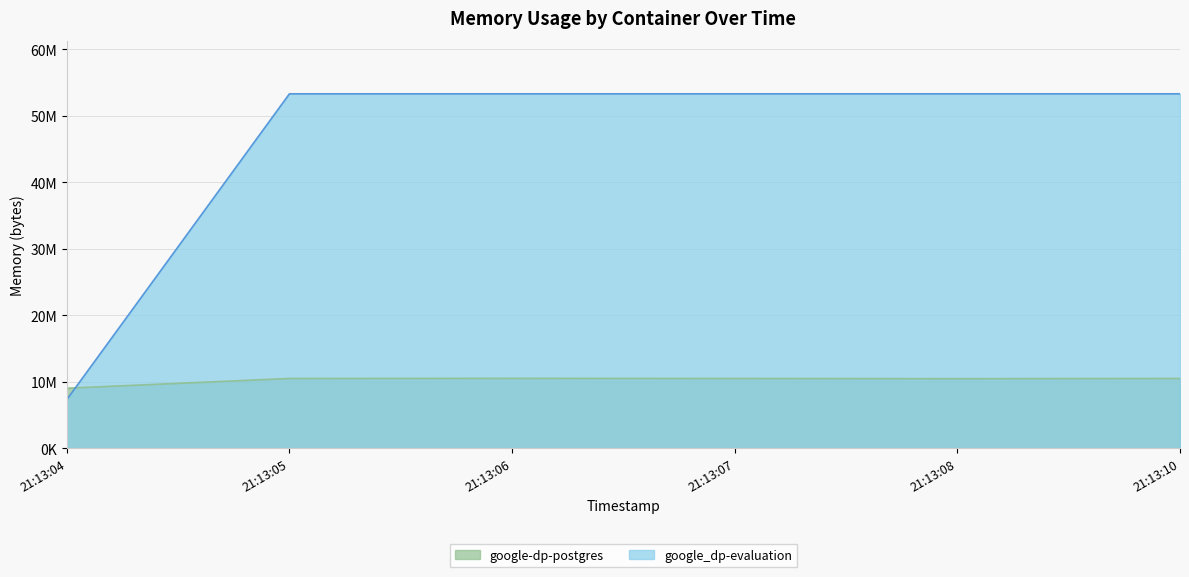

What are all the series names shown in the legend?

google-dp-postgres, google_dp-evaluation